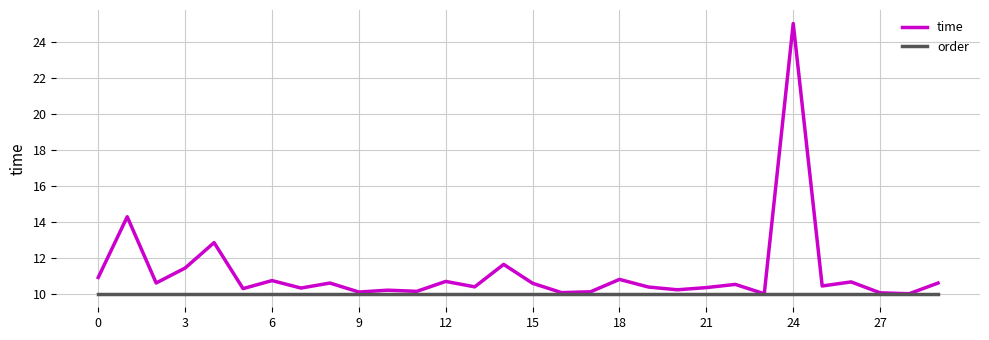

List the series in order of their peak value, lowest first.

order, time